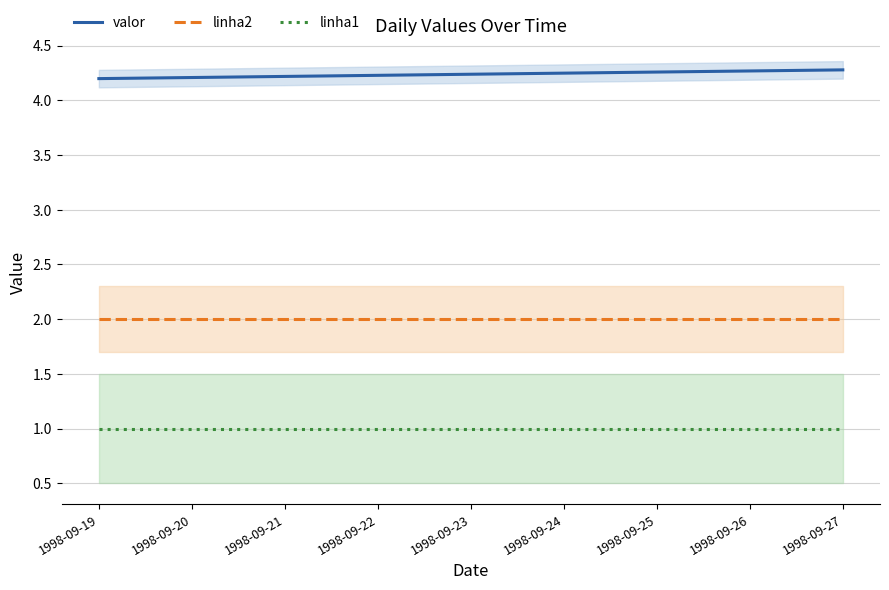

Which series changed the most between 1998-09-21 and 1998-09-22?

valor